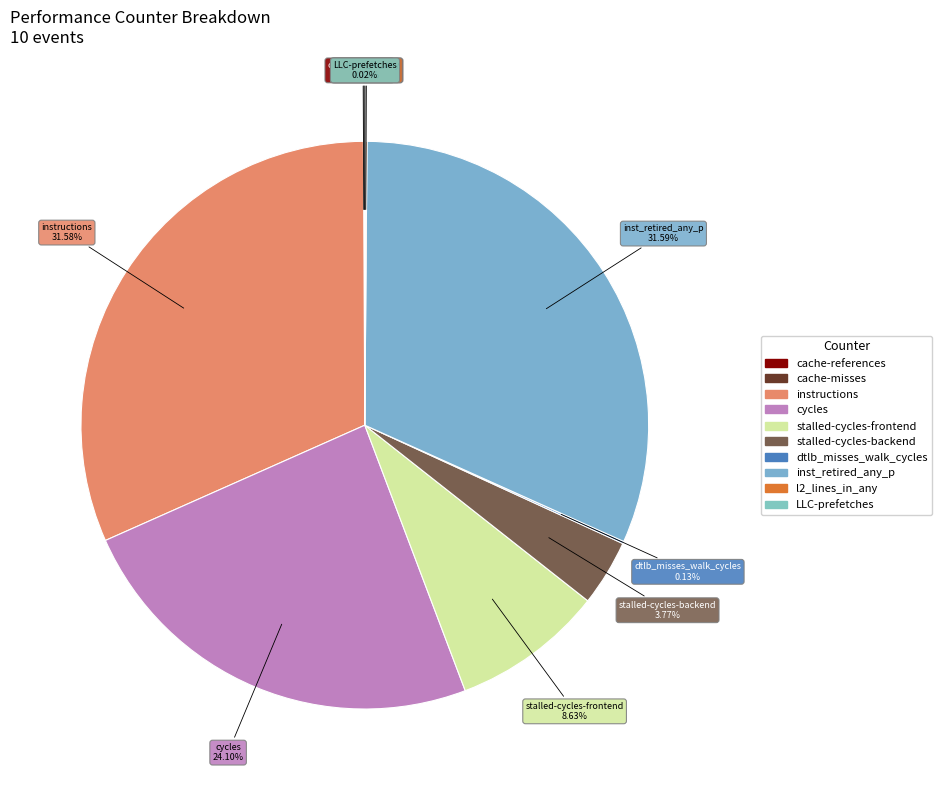

Is cycles the majority of the pie?

No